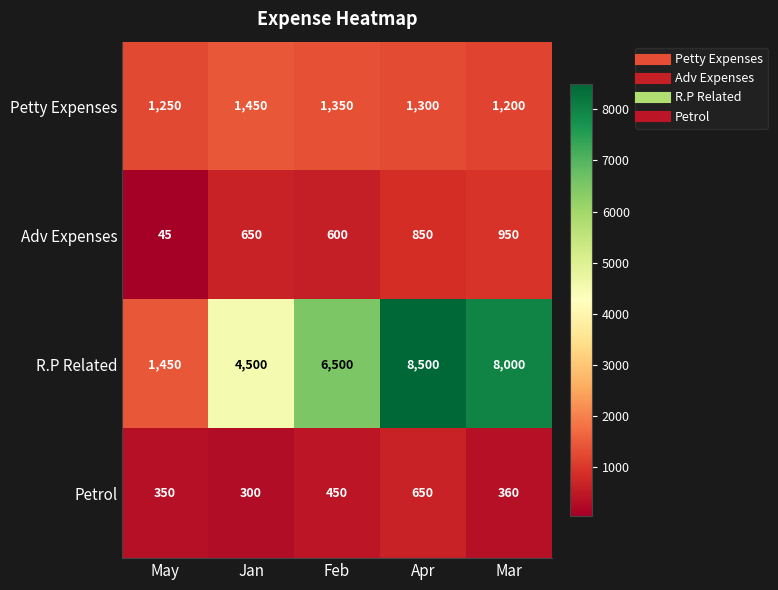

Reading left to right, extract all data points from this chart.

Petty Expenses: May=1250	Jan=1450	Feb=1350	Apr=1300	Mar=1200
Adv Expenses: May=45	Jan=650	Feb=600	Apr=850	Mar=950
R.P Related: May=1450	Jan=4500	Feb=6500	Apr=8500	Mar=8000
Petrol: May=350	Jan=300	Feb=450	Apr=650	Mar=360